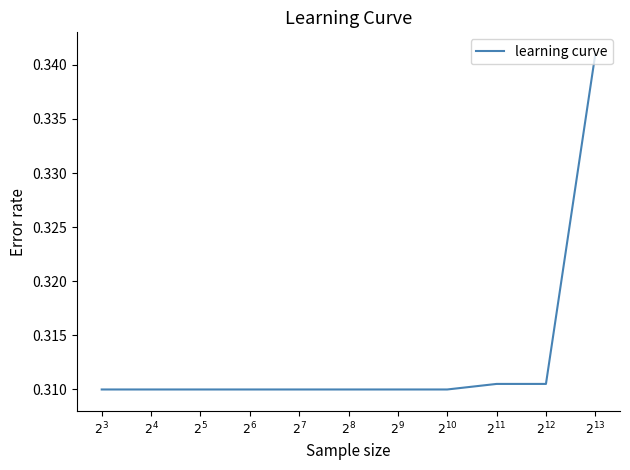

At which label is the value closest to 0?

$2^{3}$